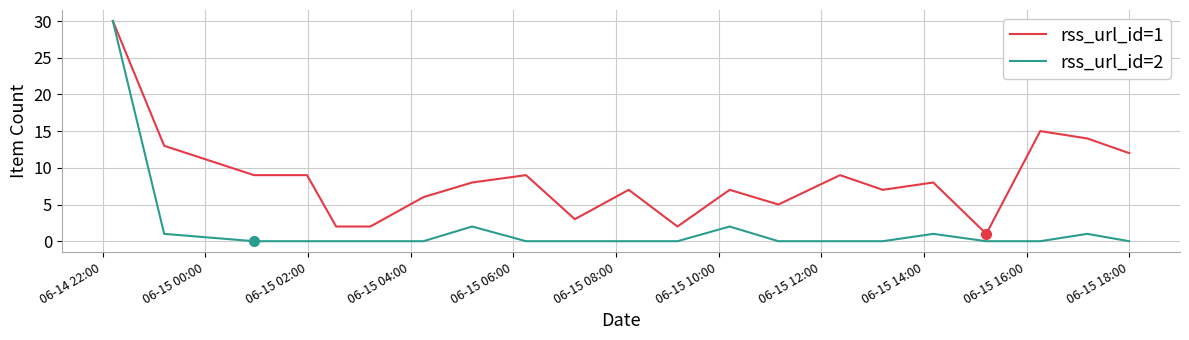

Which series has the largest range (max minus min)?

rss_url_id=2